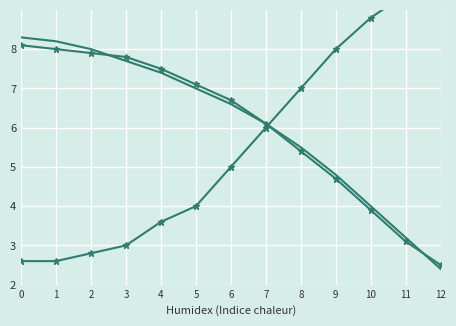

What is the value of the Trend point at the 3rd from the left?

8.0